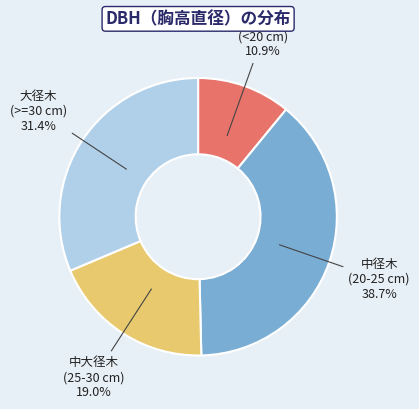

Does 中径木 (20-25 cm) represent more than half of the total?

No